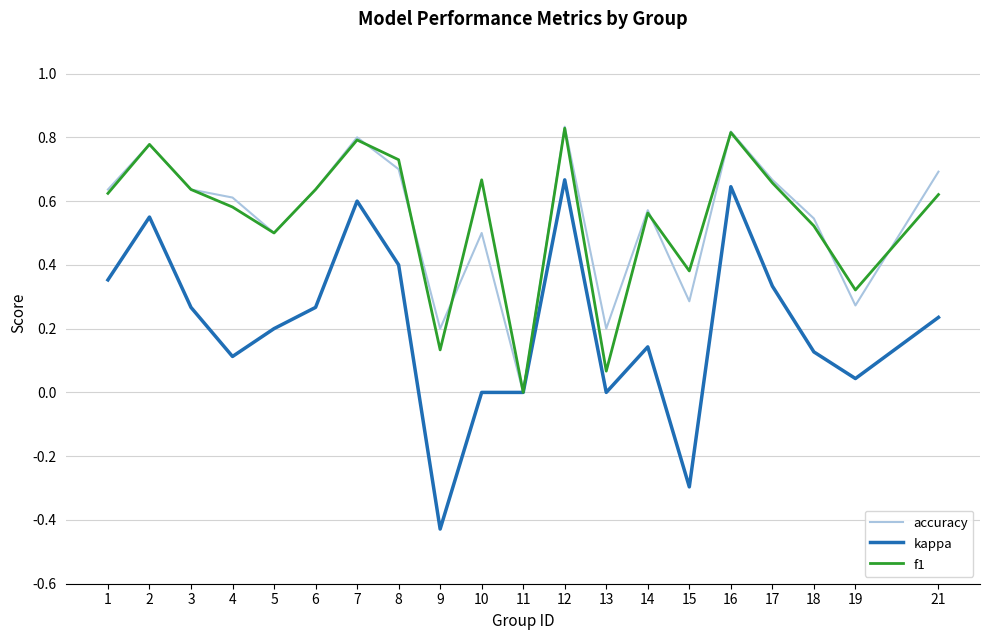

What are all the series names shown in the legend?

accuracy, kappa, f1